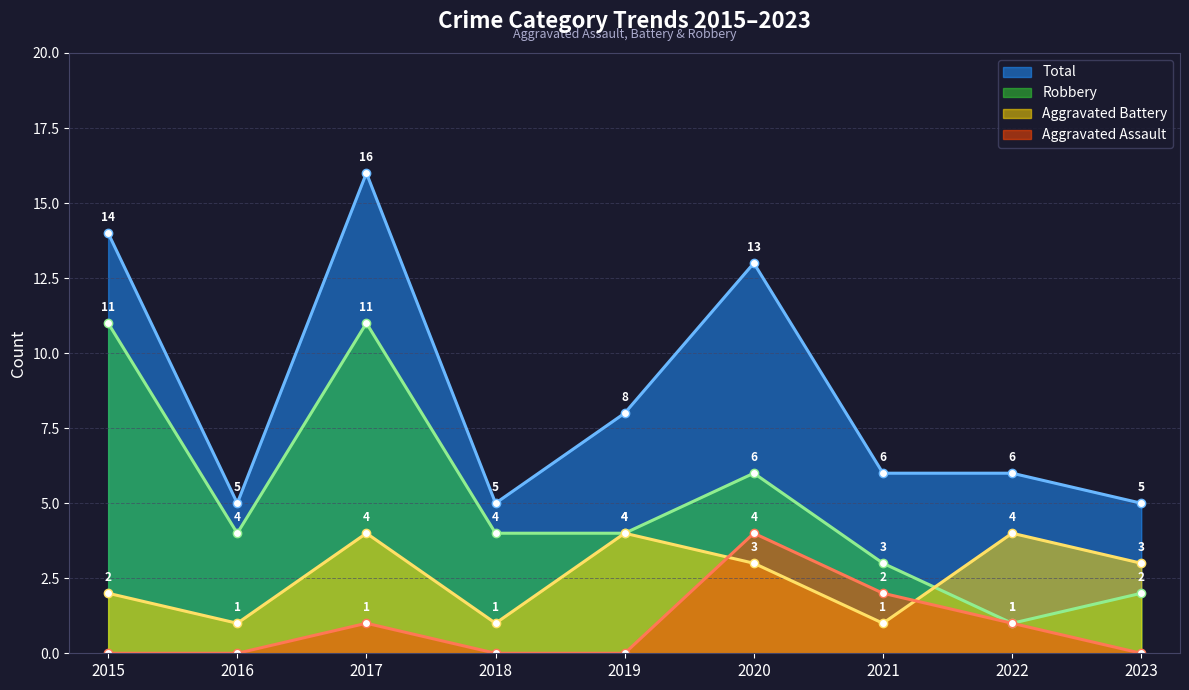

In Robbery, how many points are lower than both neighbors (excluding endpoints)?

2